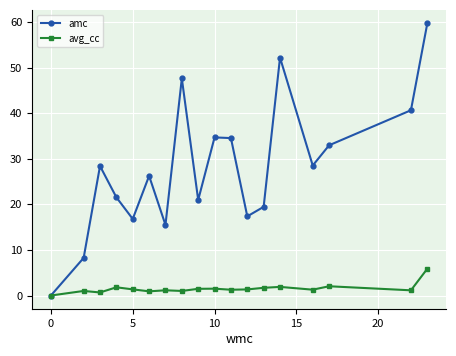

List the series in order of their overall mean, highest first.

amc, avg_cc